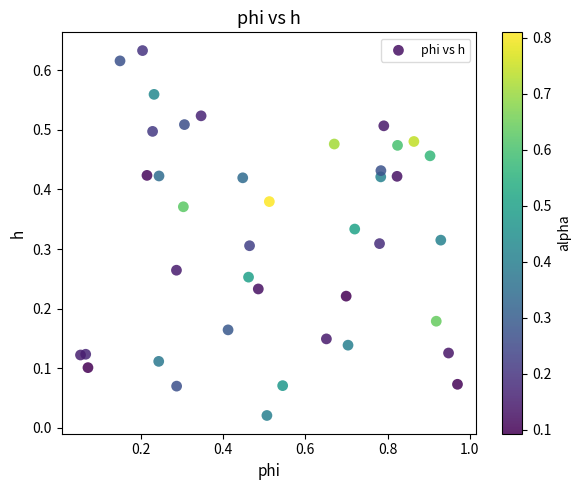

What is the range of X values (max minus min)?

0.9